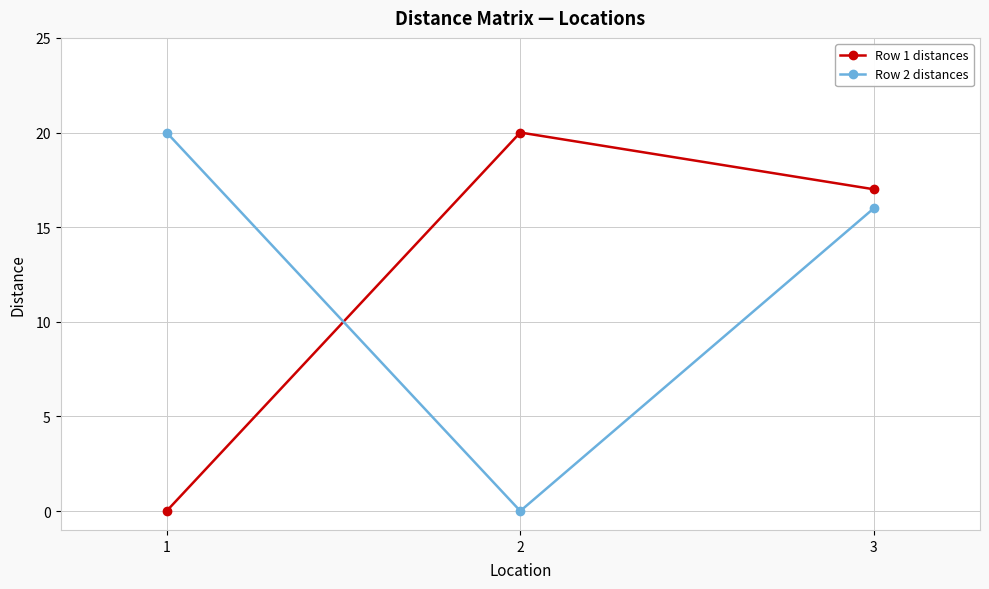

What is the sum of the Row 1 distances values at 2 and 3?

37